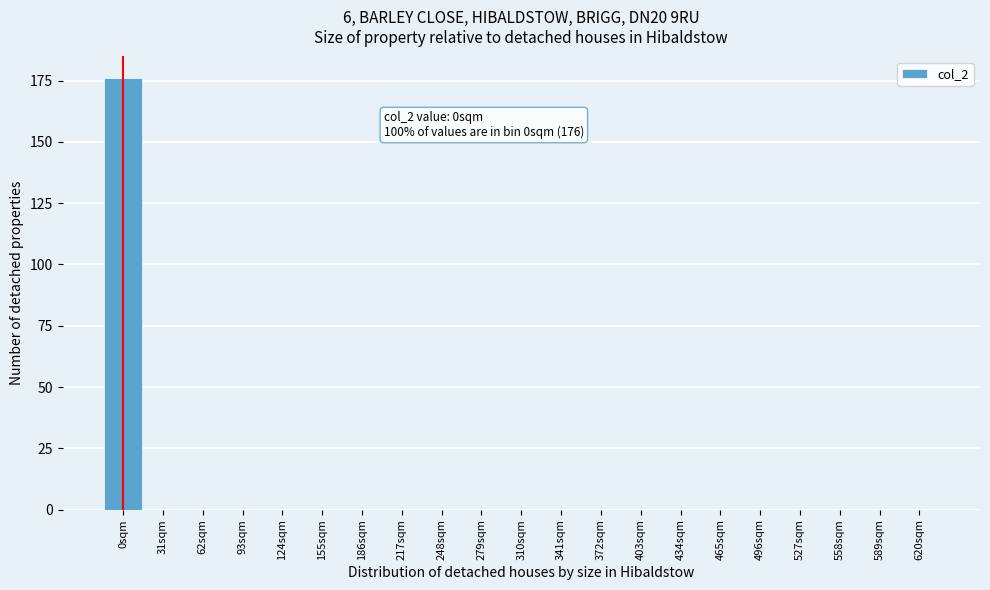

Reading left to right, transcribe all the data shown in this chart.

0sqm=176	31sqm=0	62sqm=0	93sqm=0	124sqm=0	155sqm=0	186sqm=0	217sqm=0	248sqm=0	279sqm=0	310sqm=0	341sqm=0	372sqm=0	403sqm=0	434sqm=0	465sqm=0	496sqm=0	527sqm=0	558sqm=0	589sqm=0	620sqm=0